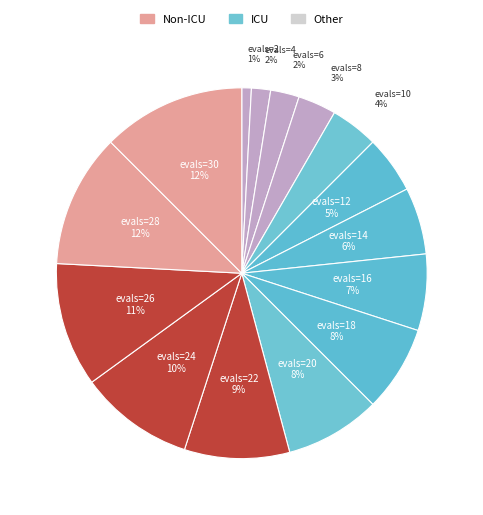

Count the number of slices in the pie.

15